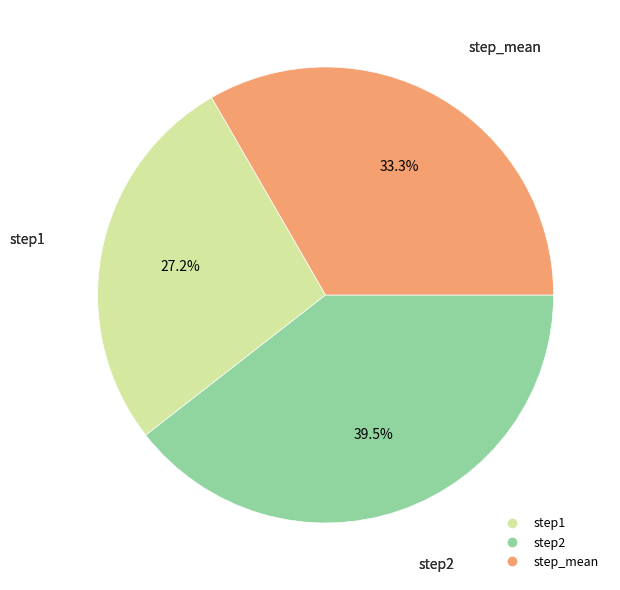

How much of the chart is everything except step2?

60.5%